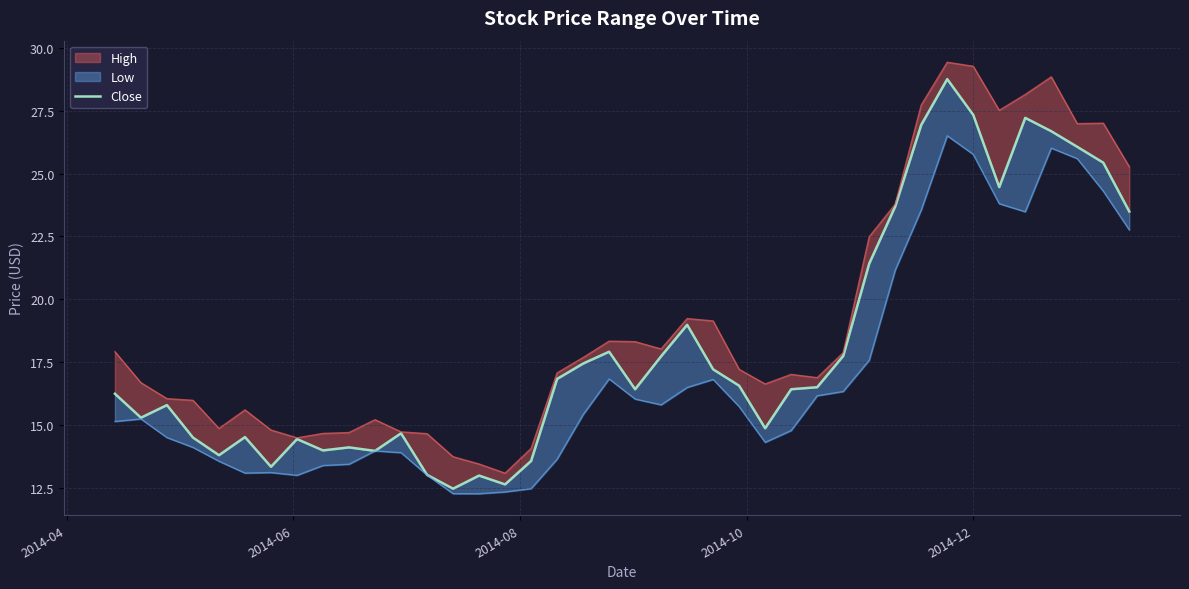

How many points are higher than both their immediate neighbors (excluding endpoints)?

10